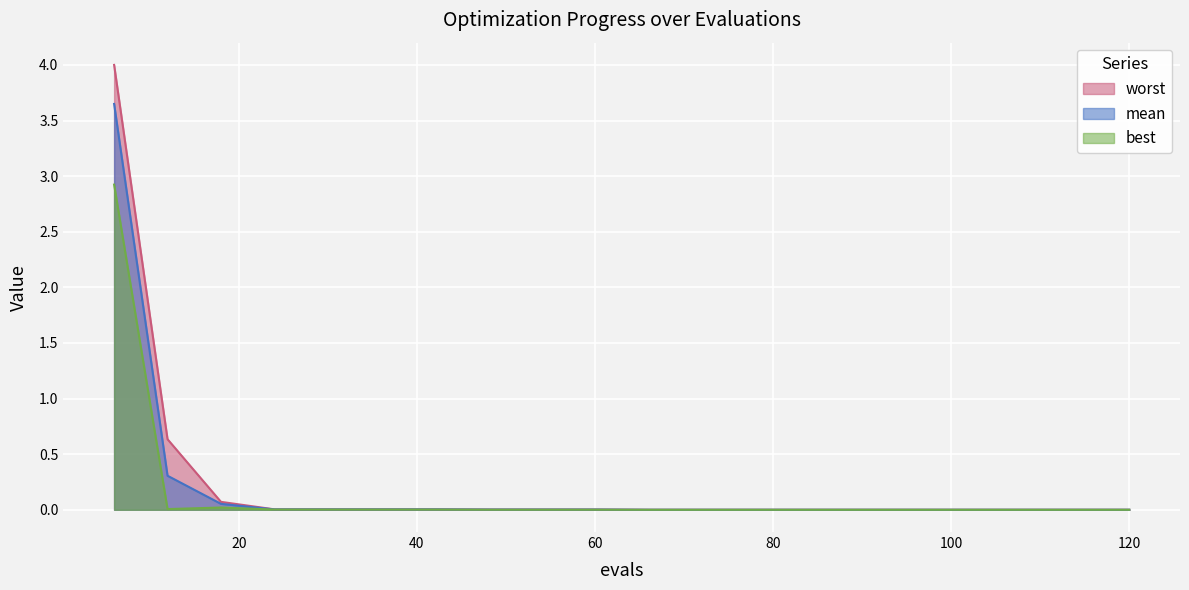

Is the value of best at 108 greater than the value of mean at 60?

No